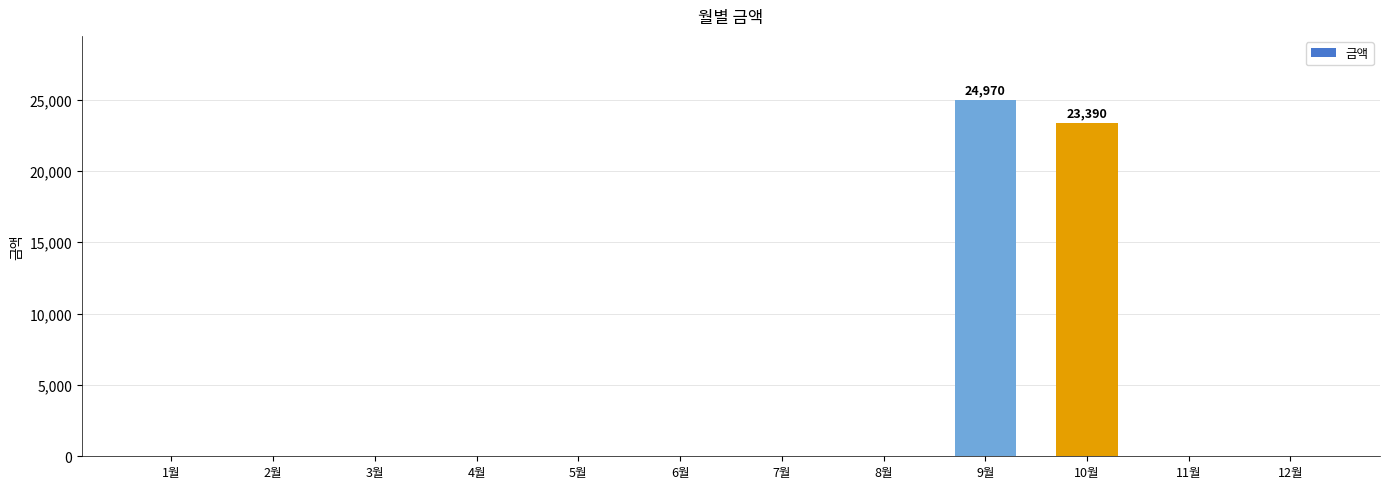

Reading left to right, what are all the values shown in this chart?

0	0	0	0	0	0	0	0	24970	23390	0	0